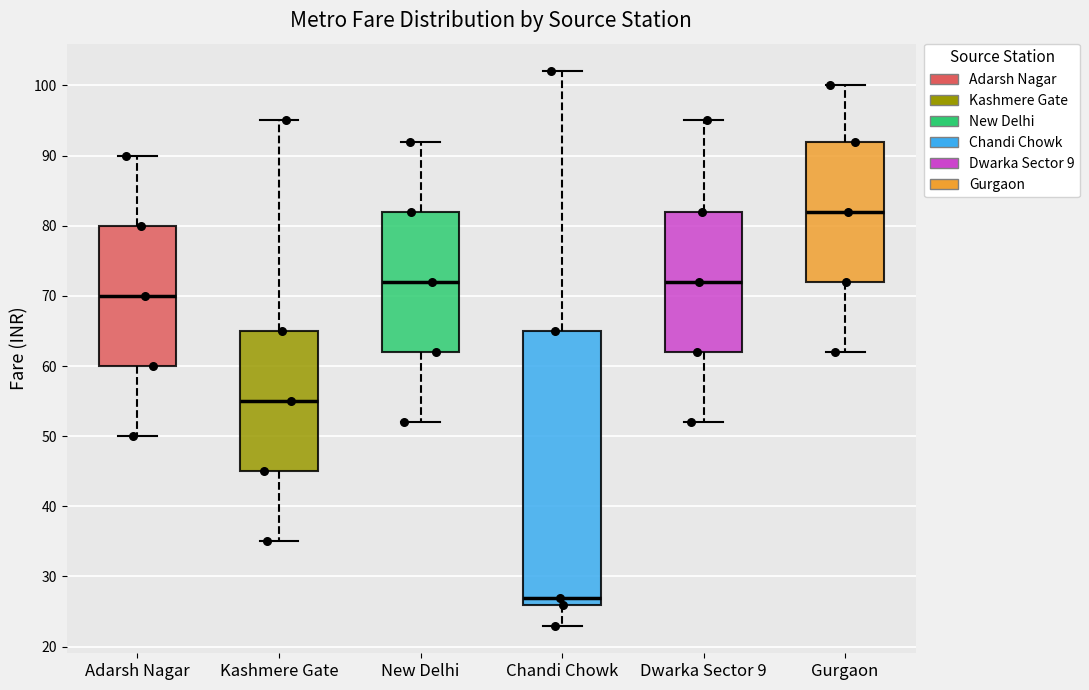

Which box is the tallest, from its lower edge to its upper edge?

Chandi Chowk